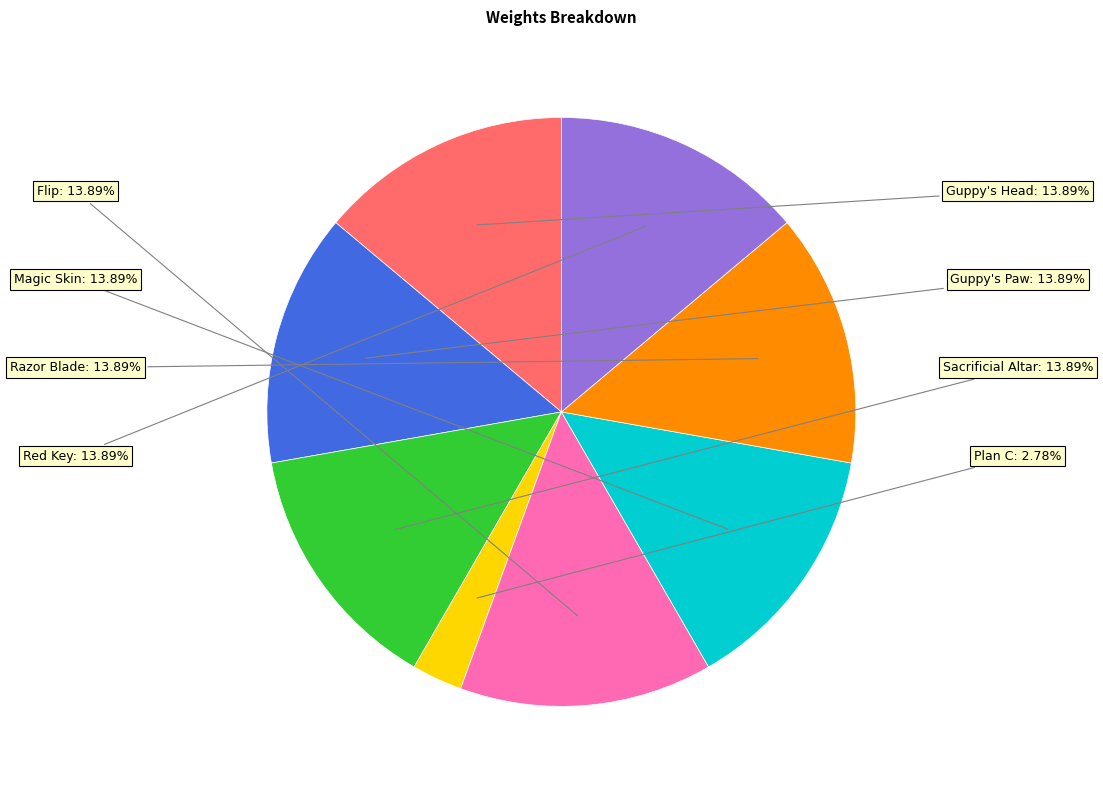

How many segments does this pie chart have?

8